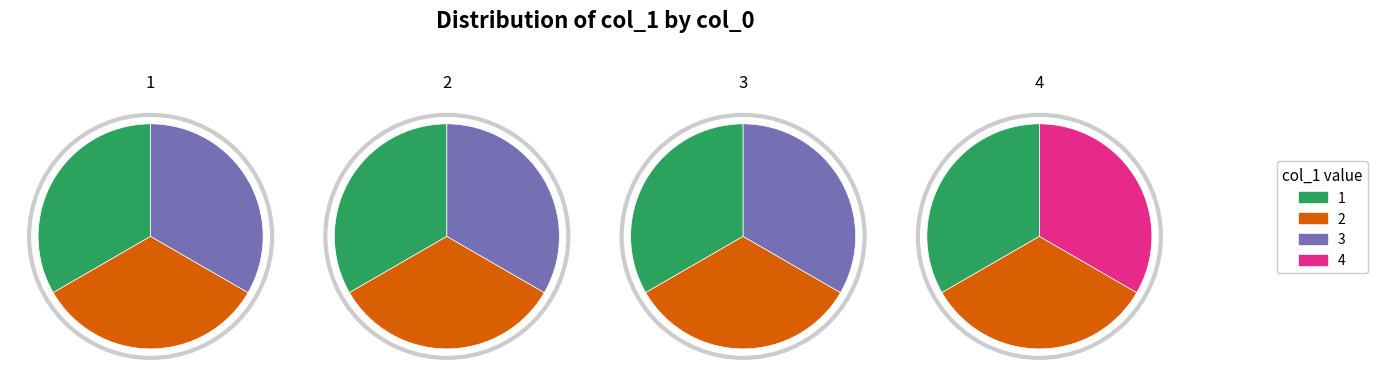

Count the number of slices in the pie.

4